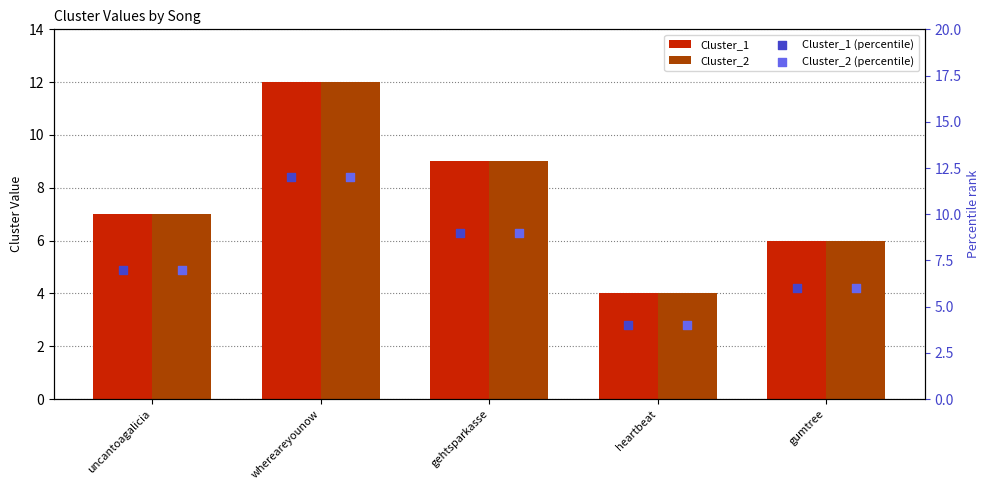

Which series has the largest total across all categories?

Cluster_1